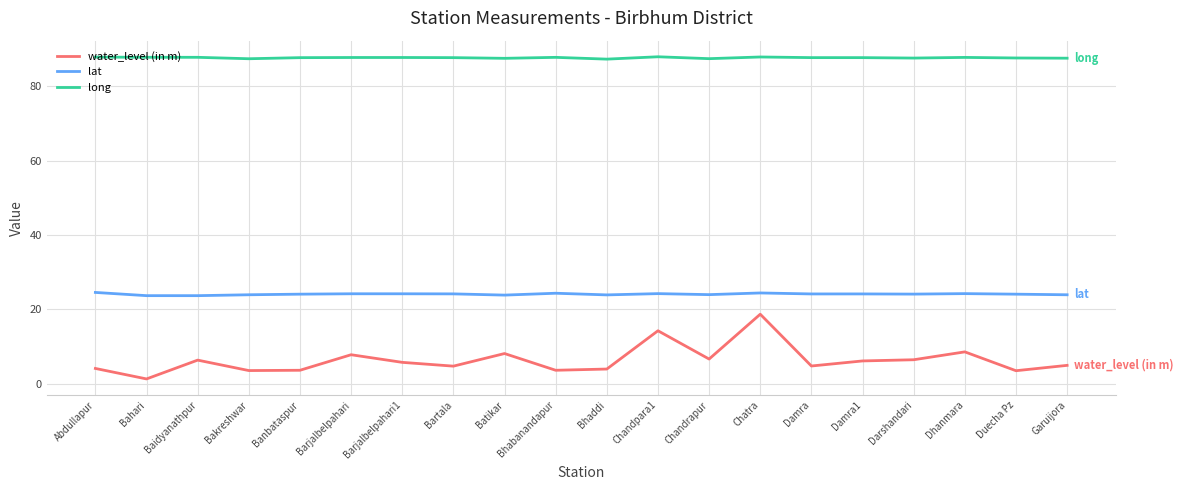

List the series in order of their peak value, highest first.

long, lat, water_level (in m)